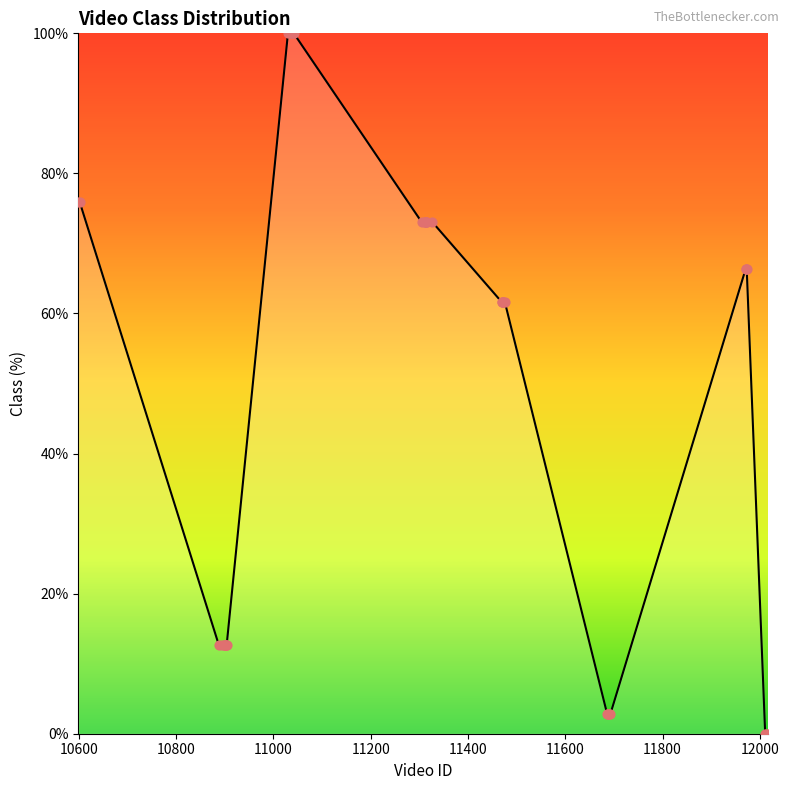

What is the difference between the maximum and minimum values?

100.0